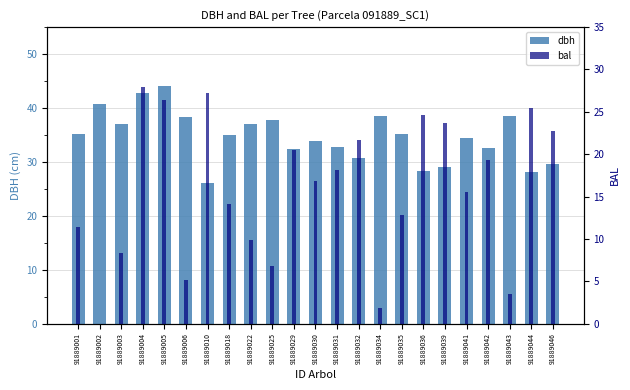

Count the number of categories in the chart.

23